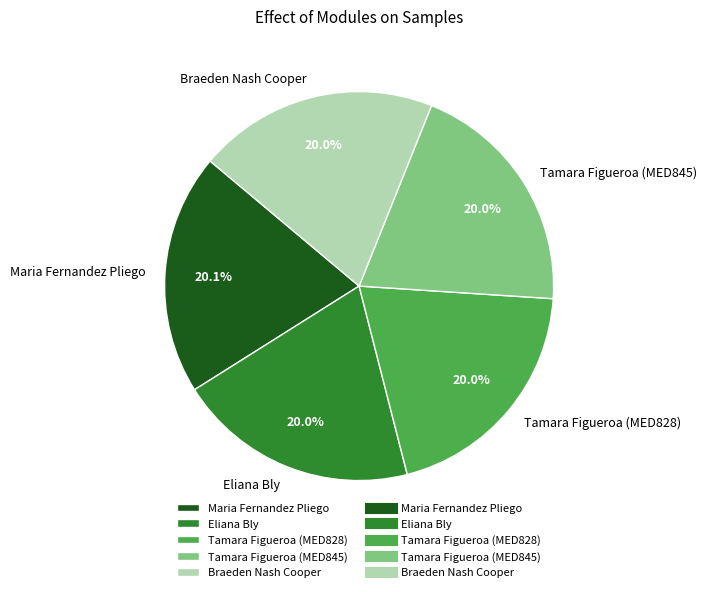

Is the sum of Tamara Figueroa (MED828) and Eliana Bly greater than half?

No